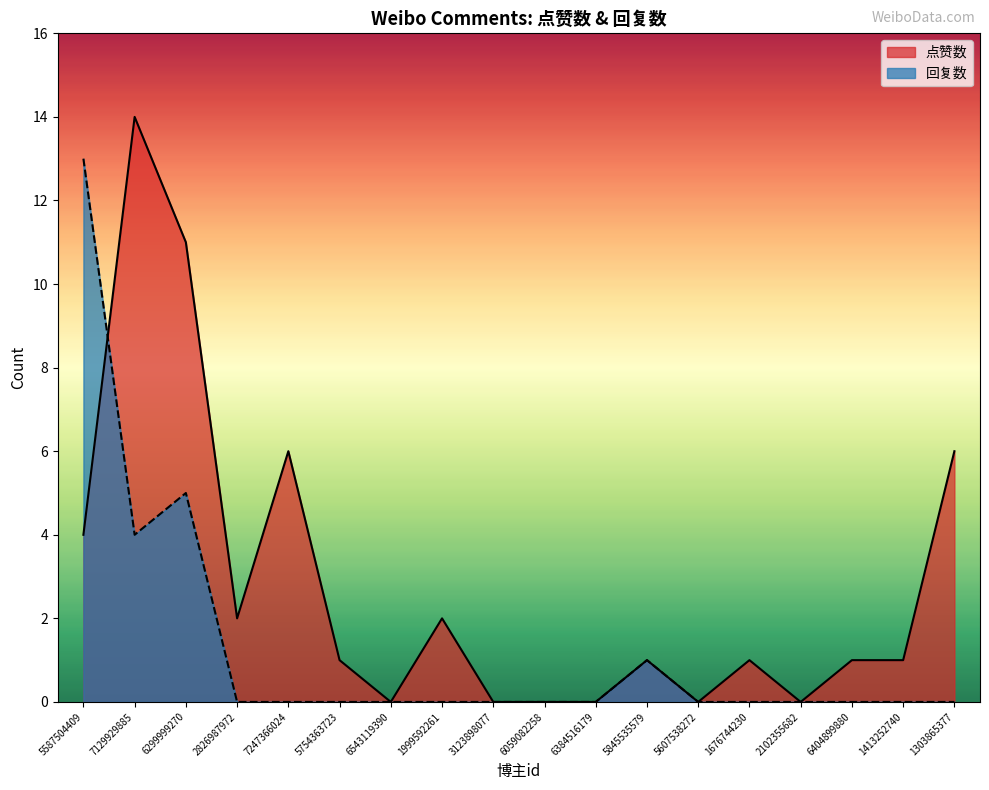

Is it true that 回复数 equals 0 at 5607538272?

True